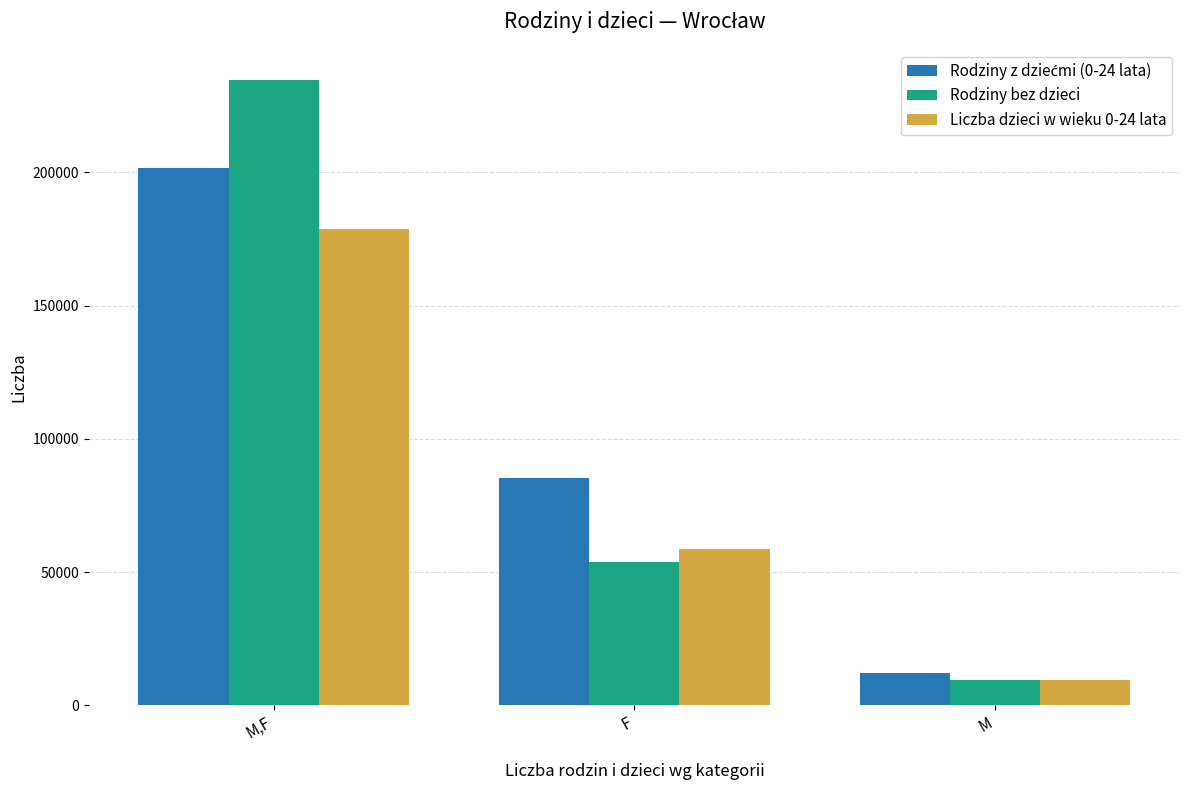

True or false: Liczba dzieci w wieku 0-24 lata has a value of 58719 at F.

True